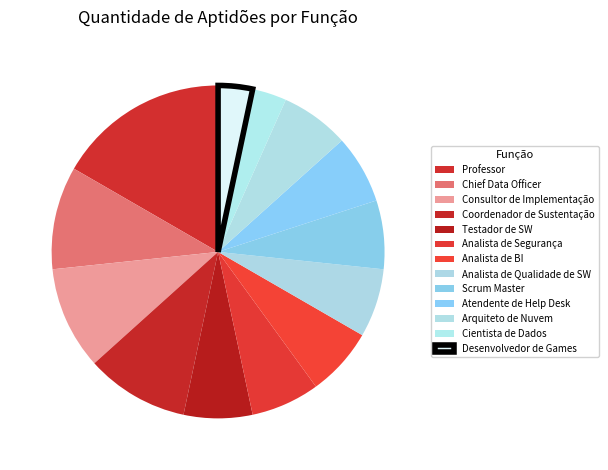

How many slices are in this pie chart?

13